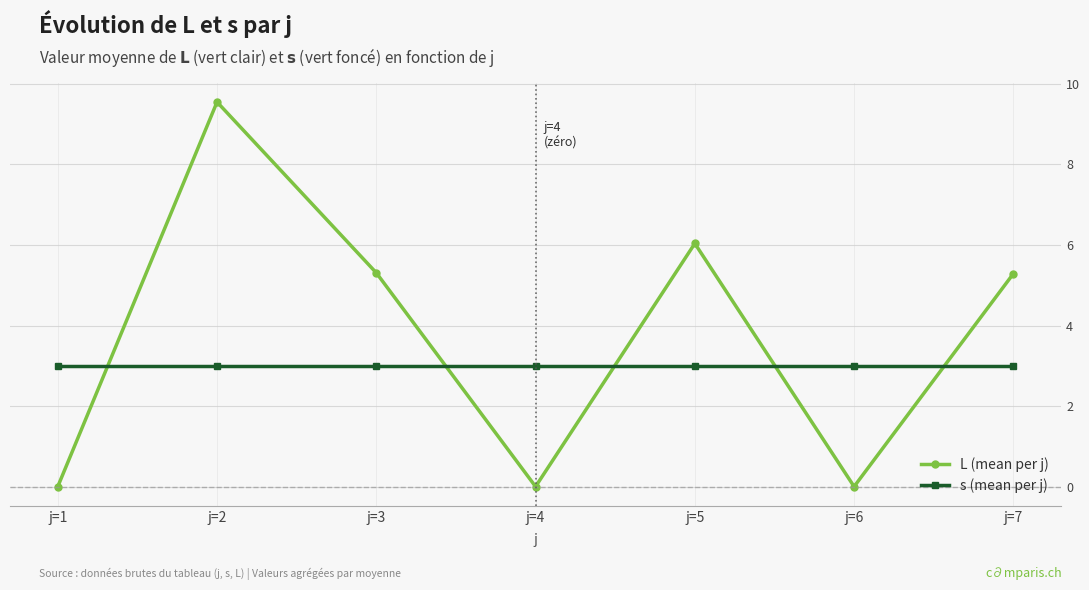

How many series are shown in this chart?

2